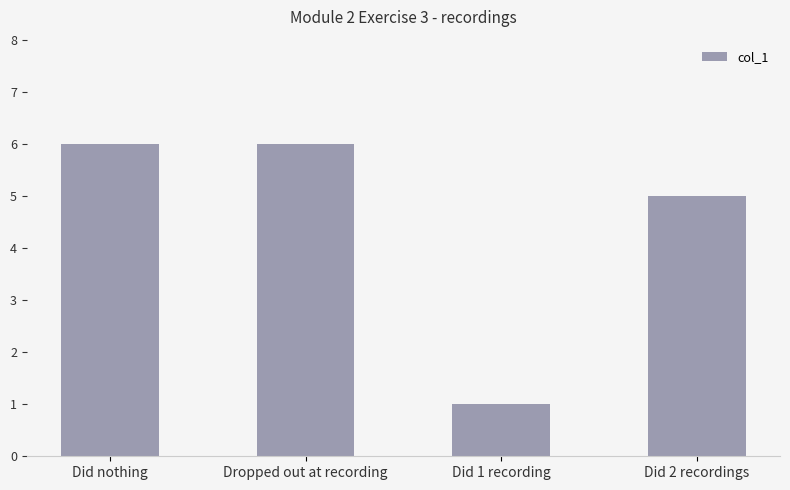

The value at Dropped out at recording is 6. True or false?

True